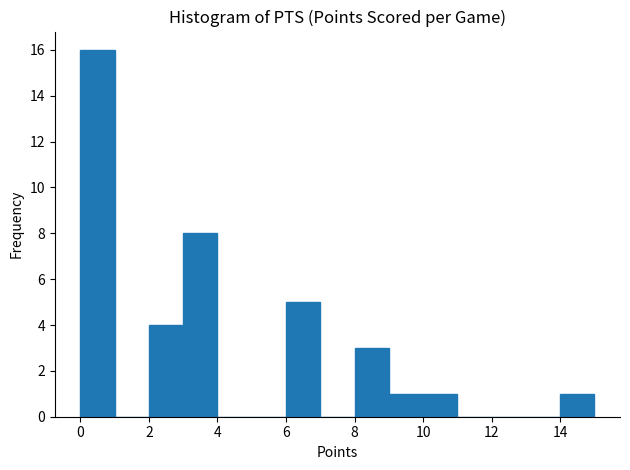

How tall is the bar that spans 10 to 11 on the x-axis? The values are not printed on the chart, so give them approximately, as read against the axis.

1